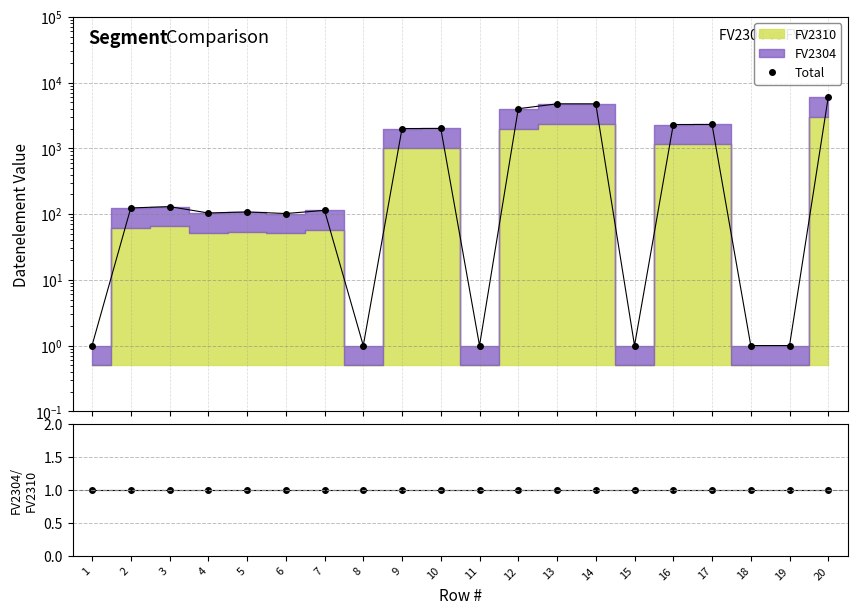

True or false: FV2304/FV2310 has more than 2 points higher than both neighbors.

False